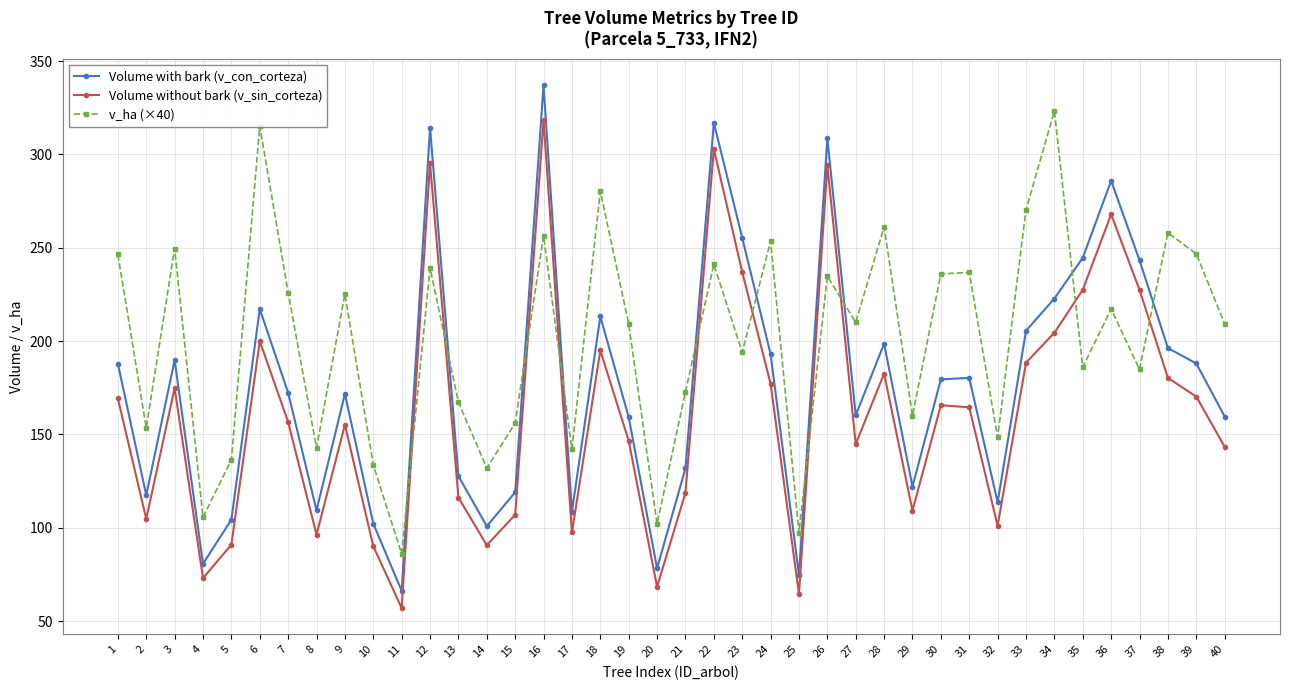

At 34, list the series in order from largest to smallest.

v_ha (×40), Volume with bark (v_con_corteza), Volume without bark (v_sin_corteza)